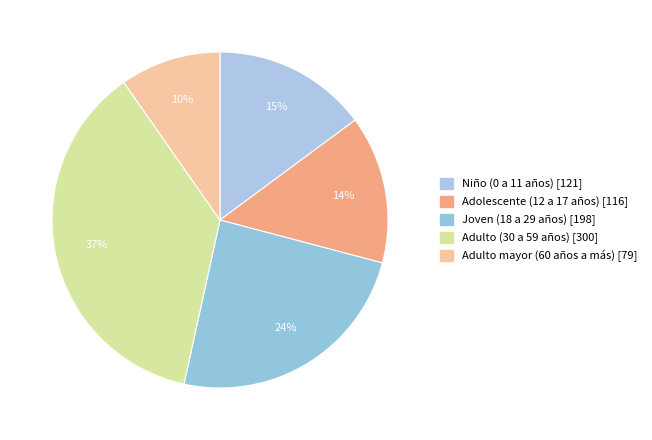

To the nearest percent, what is the difference between the Adulto mayor (60 años a más) and Adulto (30 a 59 años) slice percentages?

27%